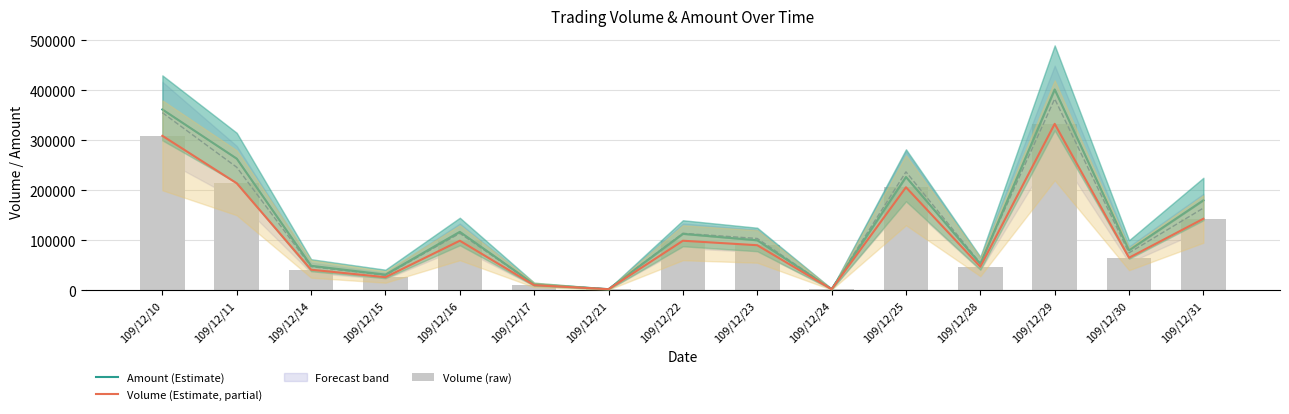

At which label does Volume (Estimate, partial) first exceed 90000?

109/12/10